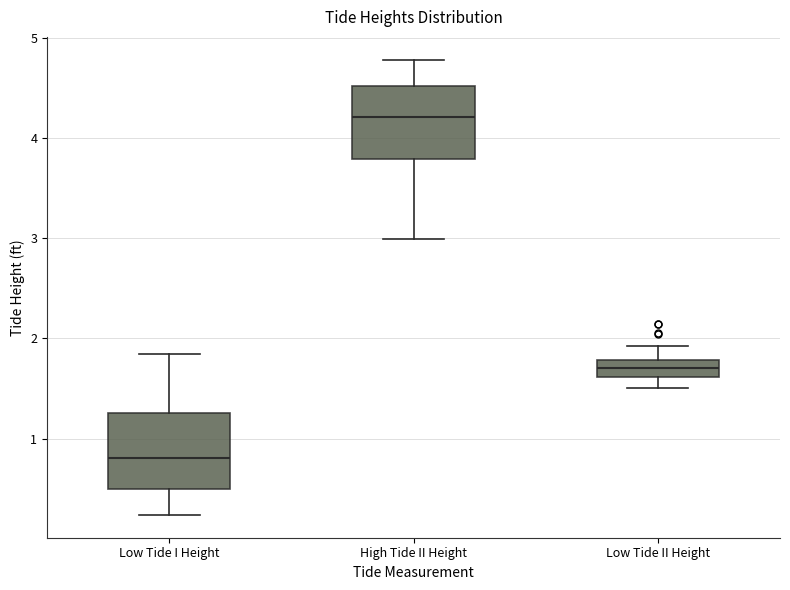

Reading left to right, transcribe this box plot: for each box, give where its median line is, the range the box spans, and where its two whiskers end, as read against the y-axis. The values are not printed on the chart, so give them approximately, as read against the axis.

Low Tide I Height: median 0.8, box 0.5 to 1.3, whiskers 0.2 to 1.8
High Tide II Height: median 4.2, box 3.8 to 4.5, whiskers 3.0 to 4.8
Low Tide II Height: median 1.7, box 1.6 to 1.8, whiskers 1.5 to 1.9